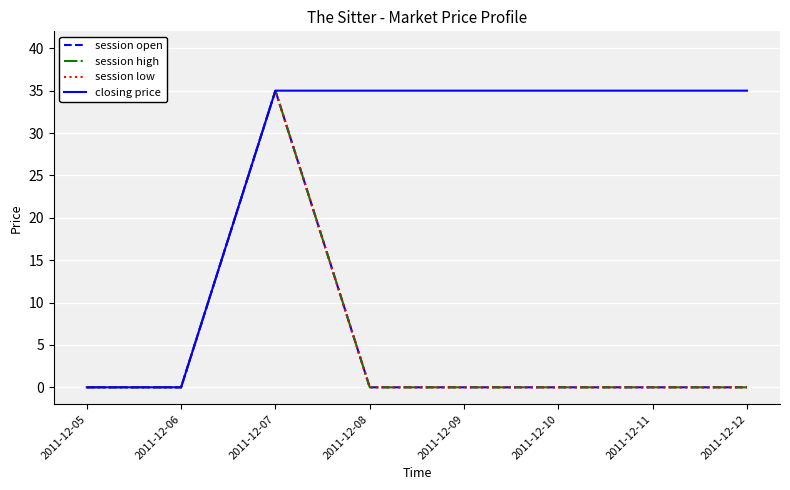

True or false: closing price has a value of 0 at 2011-12-06.

True